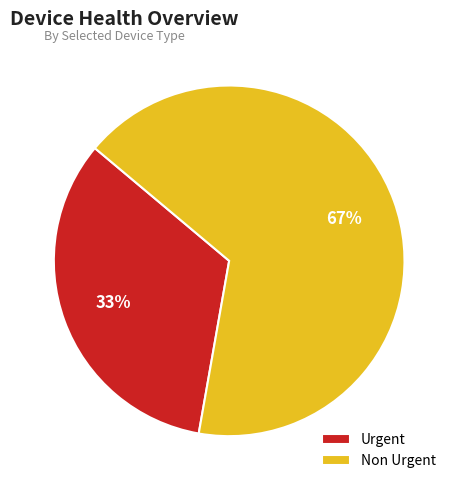

How many slices are in this pie chart?

2